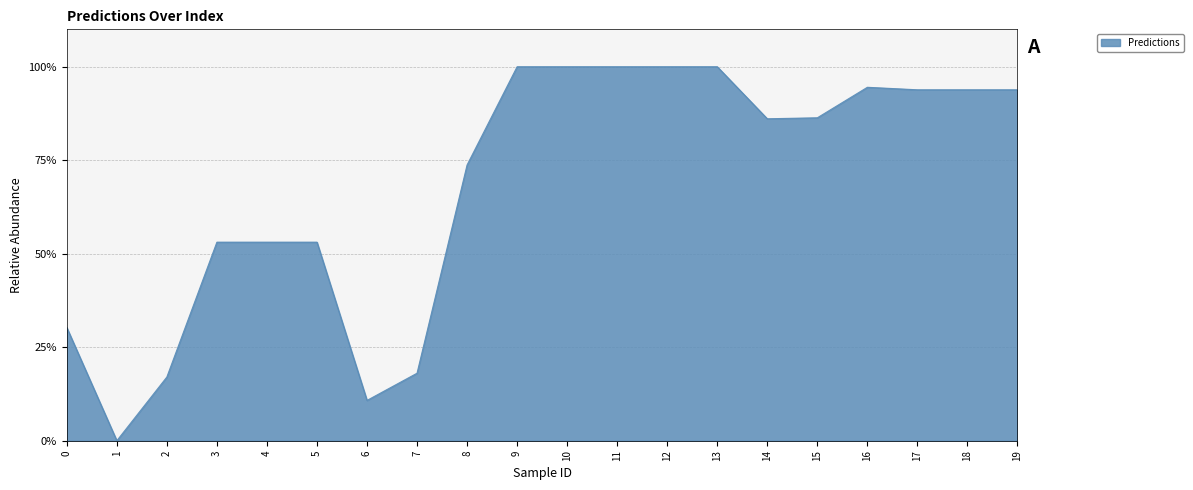

Which has a higher value, 2 or 13?

13